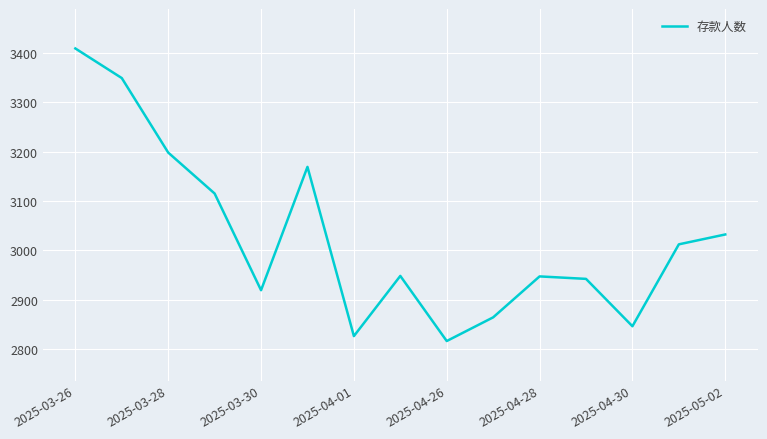

What is the difference between the maximum and minimum values?

593